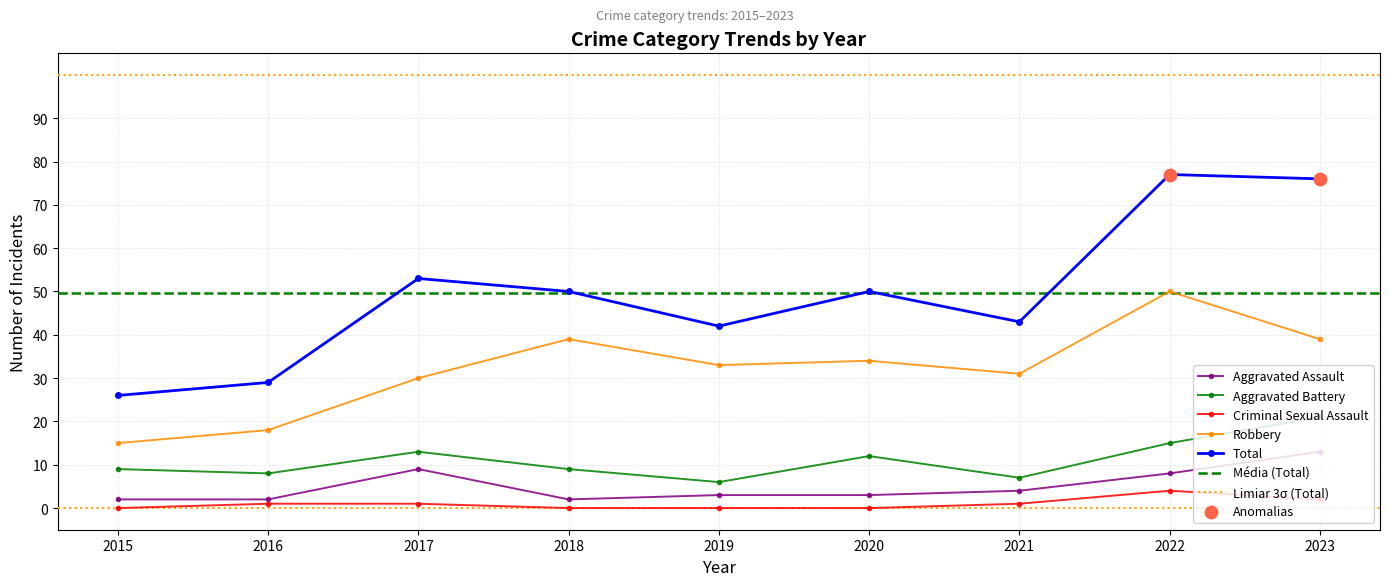

At which category is the sum across all series the highest?

2022